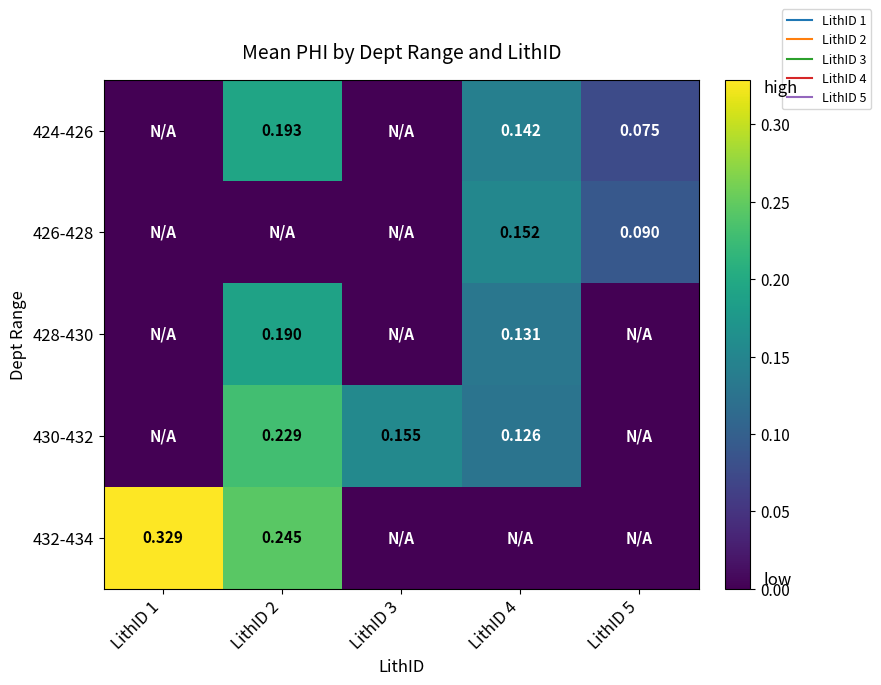

Which series changed the most between LithID 1 and LithID 3?

432-434